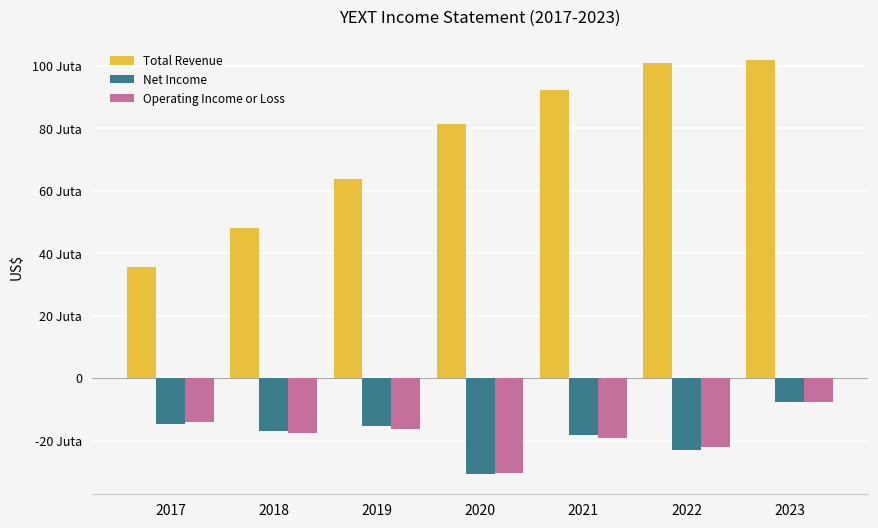

What are all the series names shown in the legend?

Total Revenue, Net Income, Operating Income or Loss